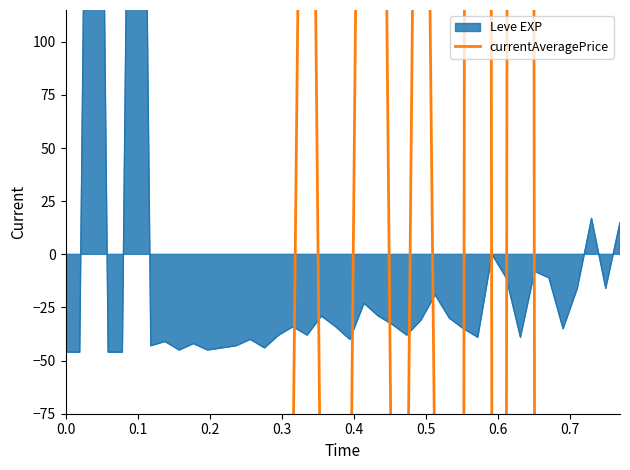

What is the difference between the second highest and minimum values?

5040.0